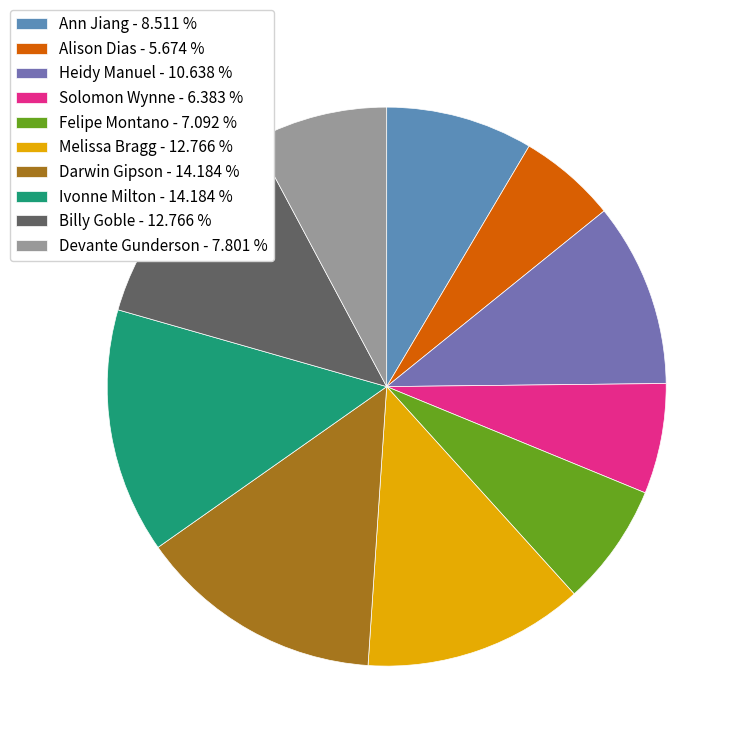

Approximately how many times larger is the value at Ann Jiang compared to Solomon Wynne?

1.3